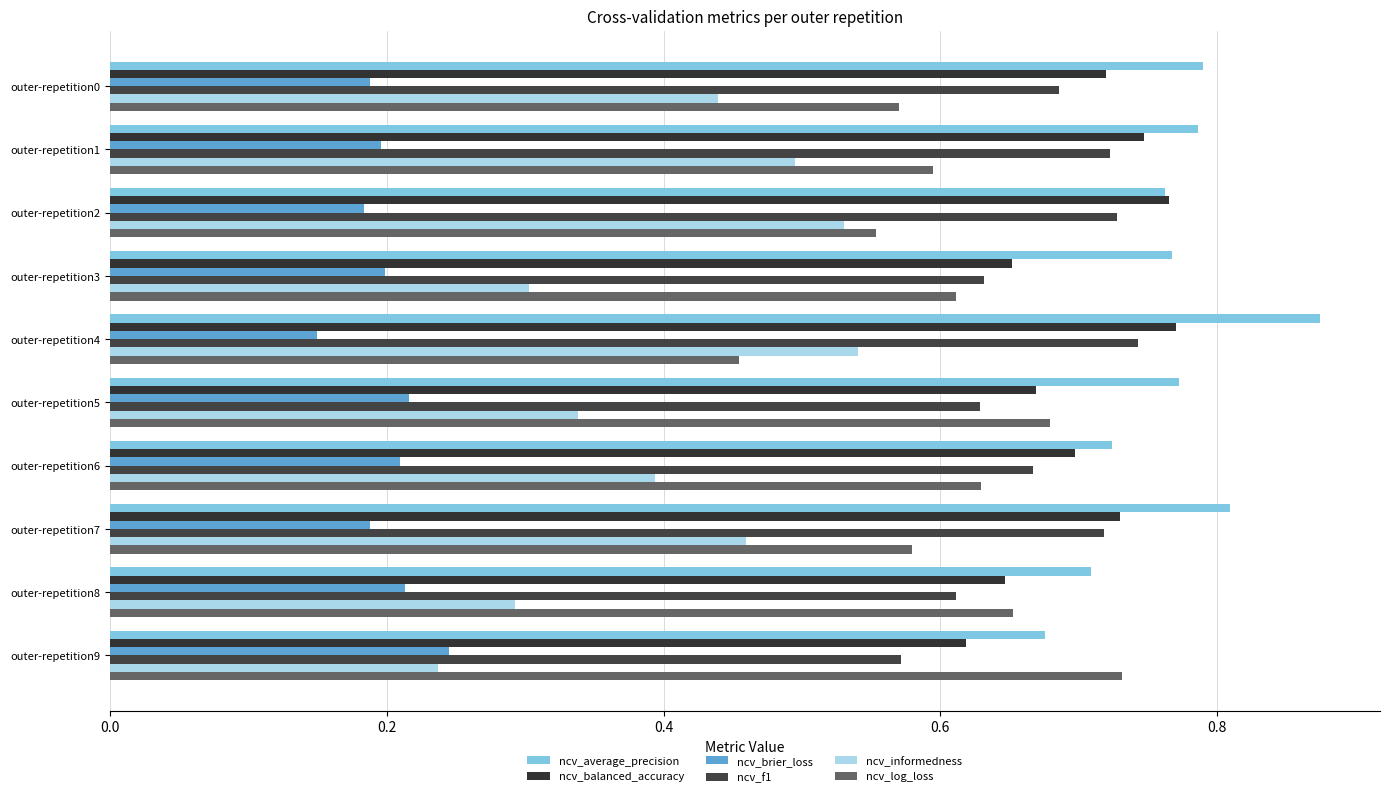

Reading right to left, extract all data points from this chart.

ncv_average_precision: 0.7	0.7	0.8	0.7	0.8	0.9	0.8	0.8	0.8	0.8
ncv_balanced_accuracy: 0.6	0.6	0.7	0.7	0.7	0.8	0.7	0.8	0.7	0.7
ncv_brier_loss: 0.2	0.2	0.2	0.2	0.2	0.1	0.2	0.2	0.2	0.2
ncv_f1: 0.6	0.6	0.7	0.7	0.6	0.7	0.6	0.7	0.7	0.7
ncv_informedness: 0.2	0.3	0.5	0.4	0.3	0.5	0.3	0.5	0.5	0.4
ncv_log_loss: 0.7	0.7	0.6	0.6	0.7	0.5	0.6	0.6	0.6	0.6